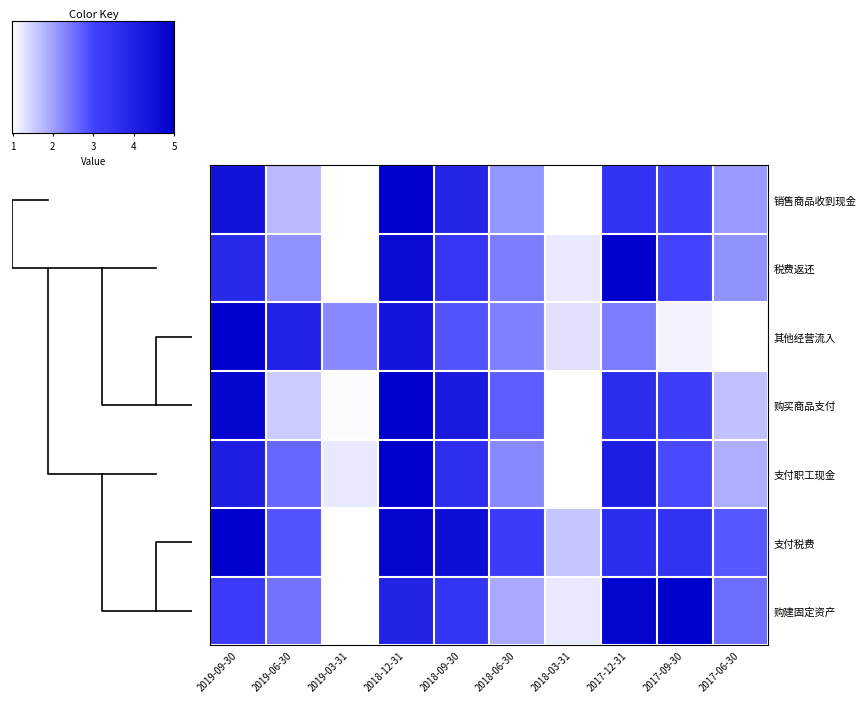

Rank the categories by 收到的税费返还(万元) value from lowest to highest.

2019-03-31, 2018-03-31, 2017-06-30, 2019-06-30, 2018-06-30, 2017-09-30, 2018-09-30, 2019-09-30, 2018-12-31, 2017-12-31